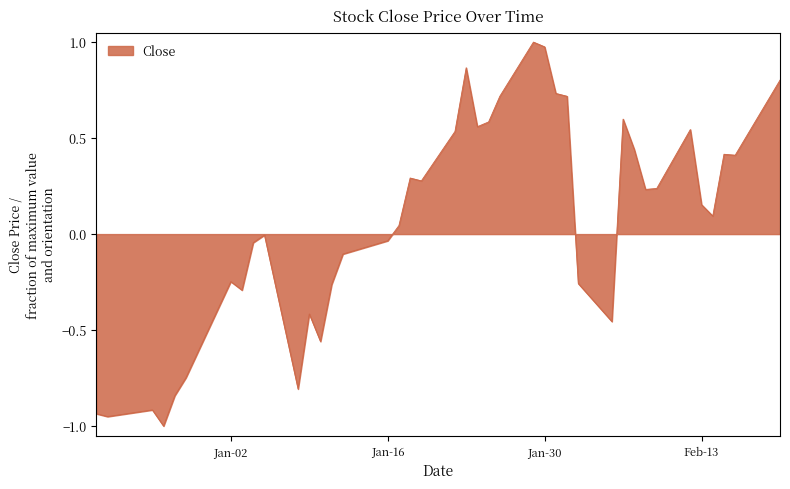

What is the difference between the maximum and minimum values?

2.0